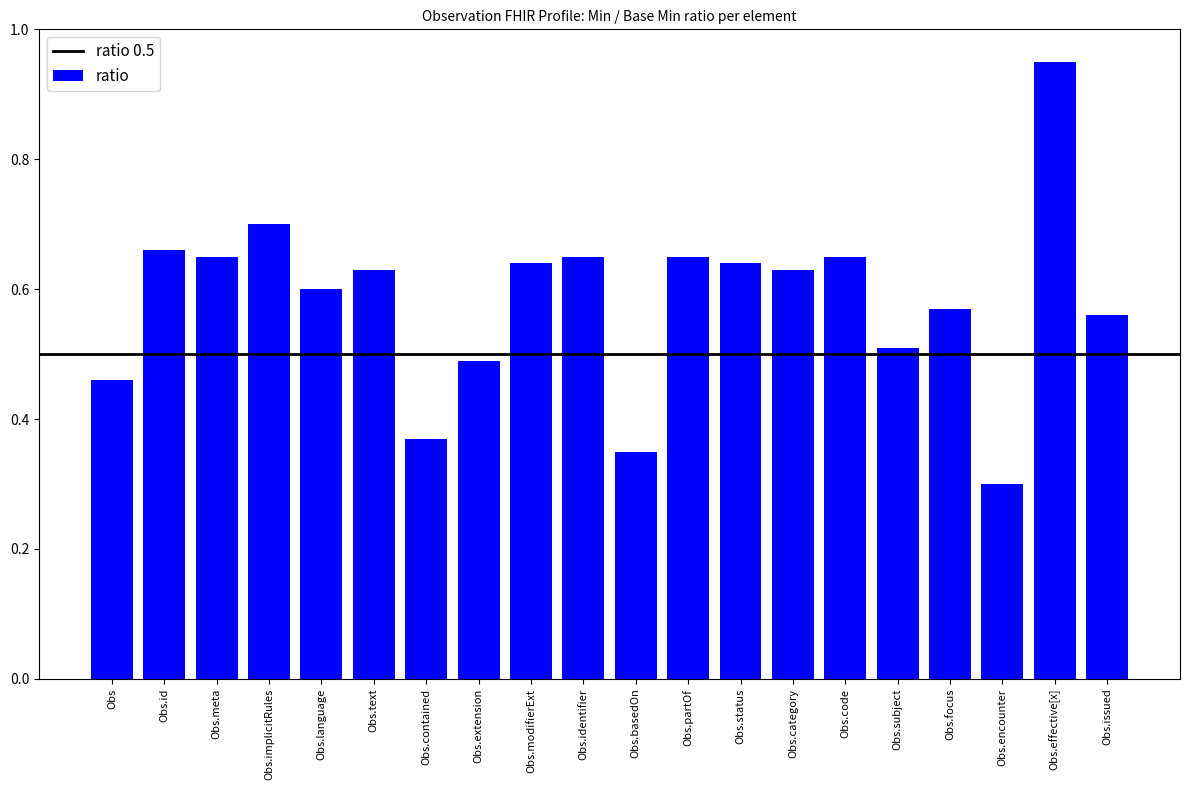

How many distinct data groups are displayed?

1